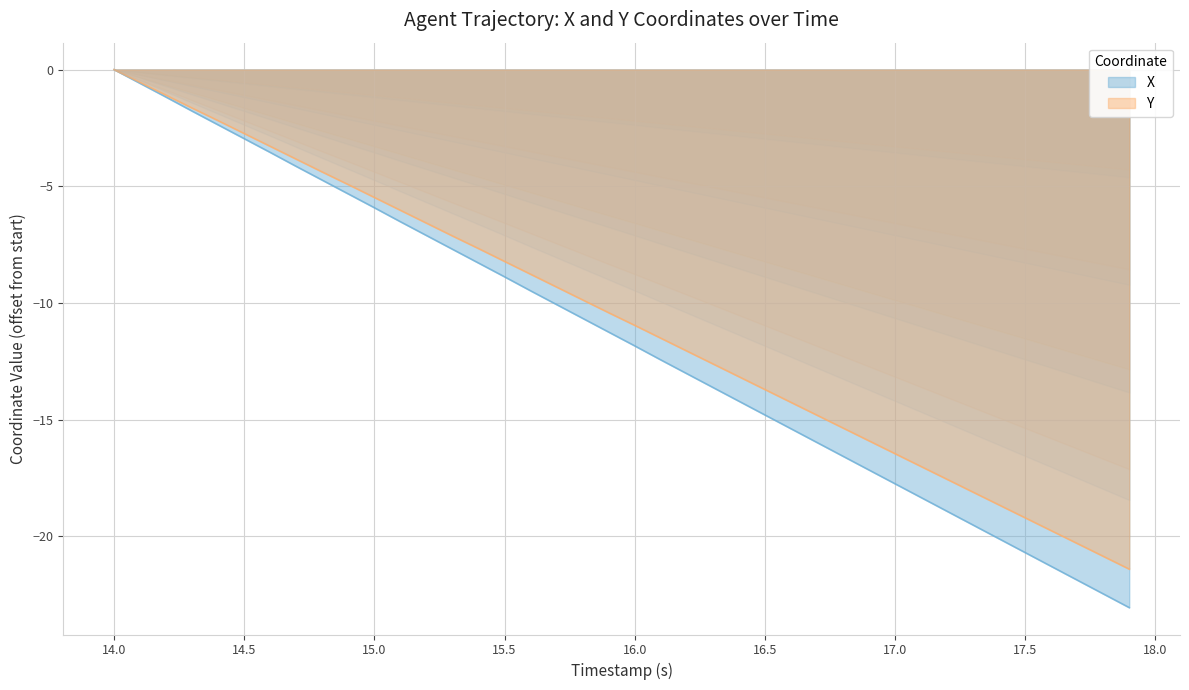

Reading right to left, extract all data points from this chart.

X: -23.1	-22.5	-21.9	-21.3	-20.7	-20.1	-19.5	-18.9	-18.3	-17.8	-17.2	-16.6	-16.0	-15.4	-14.8	-14.2	-13.6	-13.0	-12.4	-11.8	-11.2	-10.7	-10.1	-9.5	-8.9	-8.3	-7.7	-7.1	-6.5	-5.9	-5.3	-4.7	-4.2	-3.6	-3.0	-2.4	-1.8	-1.2	-0.6	0.0
Y: -21.4	-20.9	-20.3	-19.8	-19.2	-18.7	-18.1	-17.6	-17.0	-16.5	-15.9	-15.4	-14.8	-14.3	-13.7	-13.2	-12.6	-12.1	-11.5	-11.0	-10.4	-9.9	-9.3	-8.8	-8.2	-7.7	-7.1	-6.6	-6.0	-5.5	-4.9	-4.4	-3.8	-3.3	-2.7	-2.2	-1.7	-1.1	-0.6	0.0